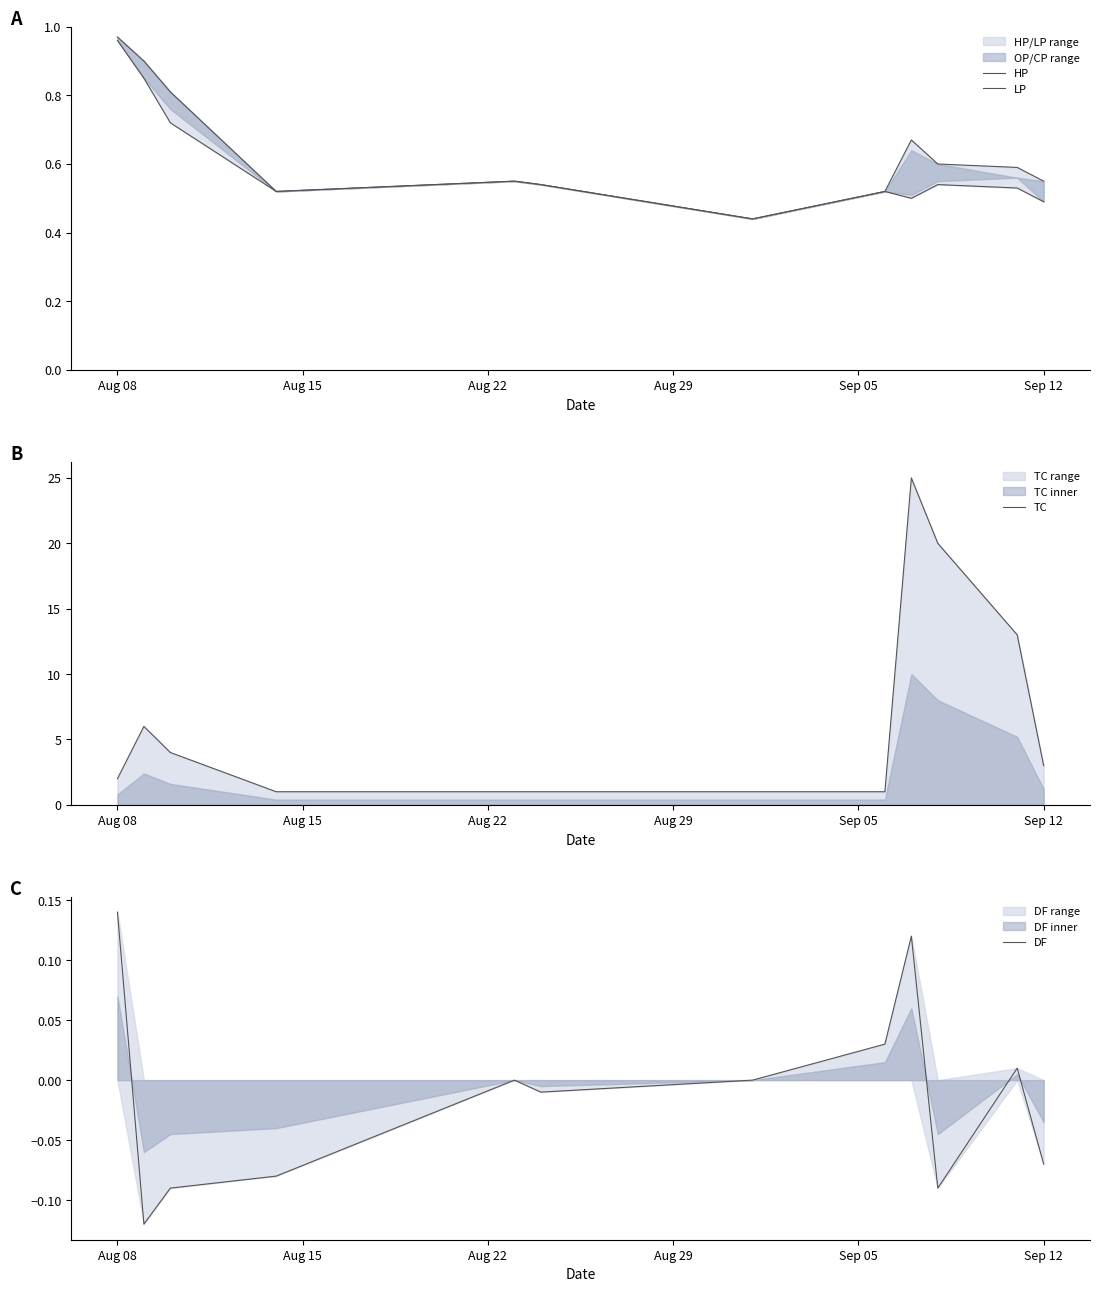

Does the chart display data point markers on the line(s)?

No